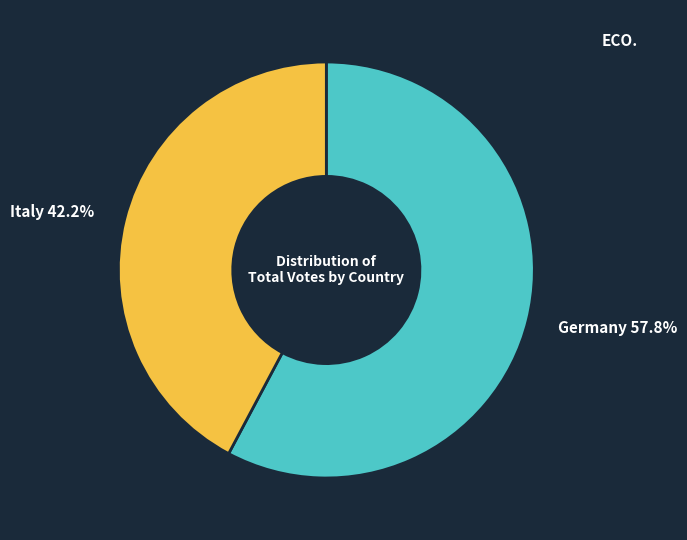

Between Italy and Germany, which is larger?

Germany